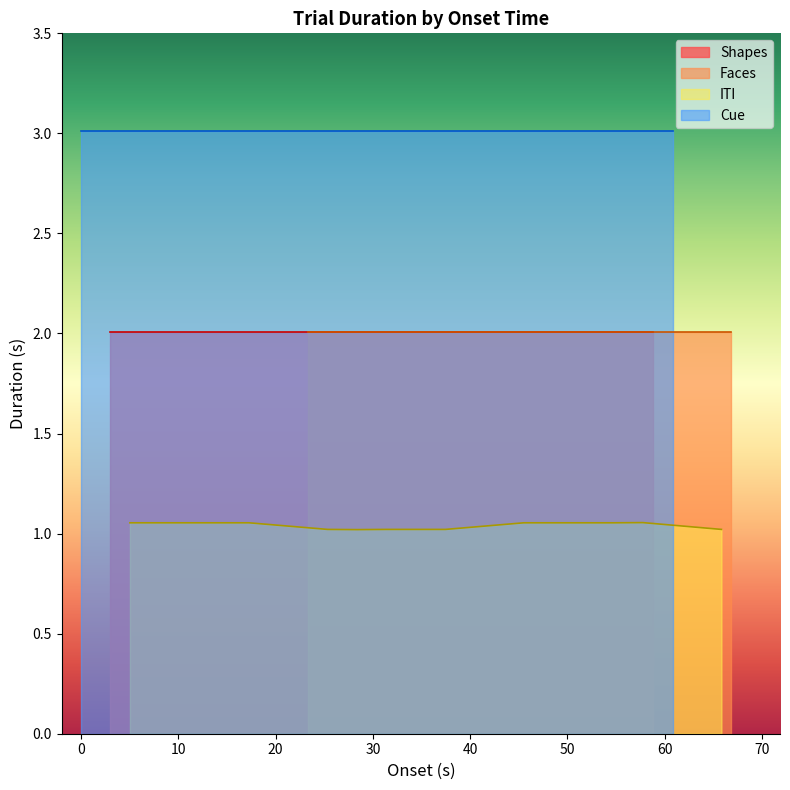

True or false: ITI and Shapes intersect in this chart.

False